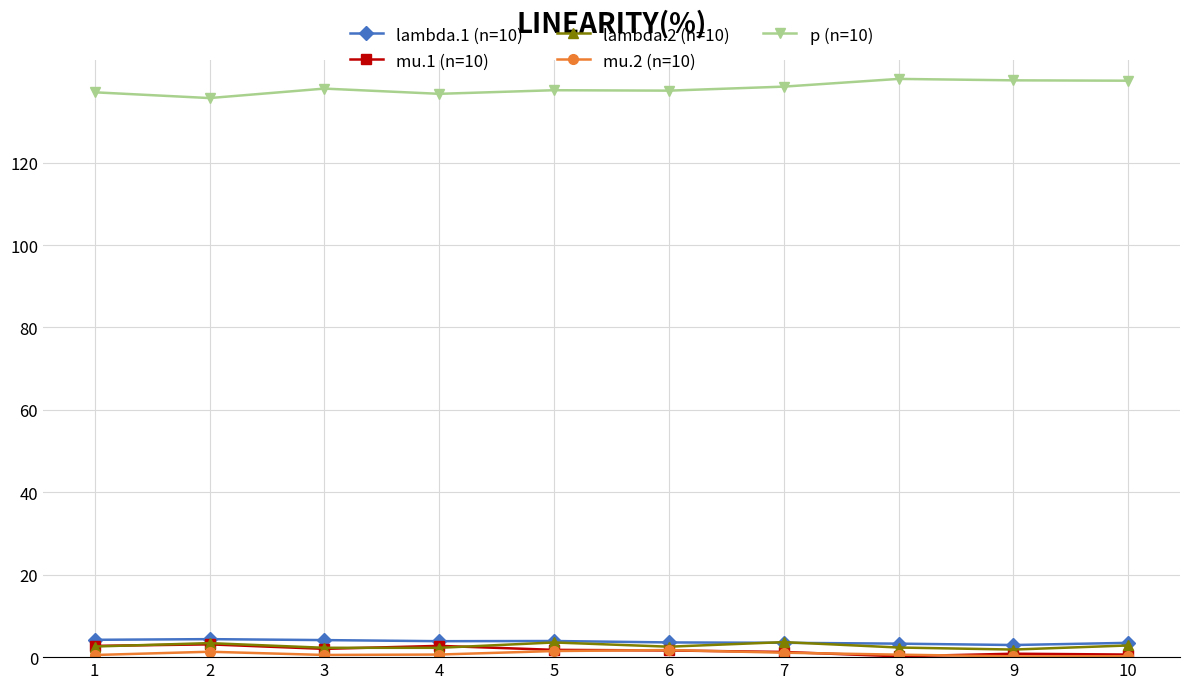

Which series has the largest total across all categories?

p (n=10)